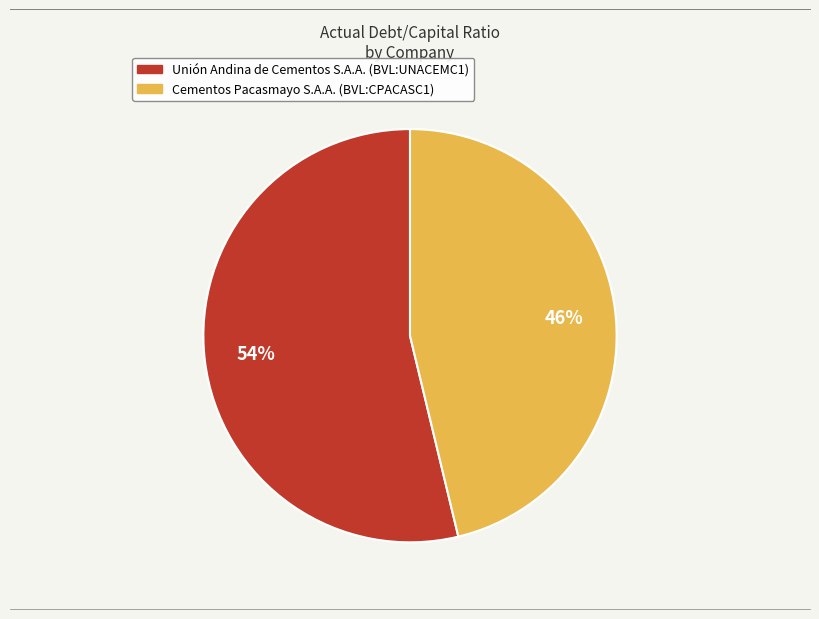

Is it true that Cementos Pacasmayo S.A.A. (BVL:CPACASC1) is 57% of the pie?

False